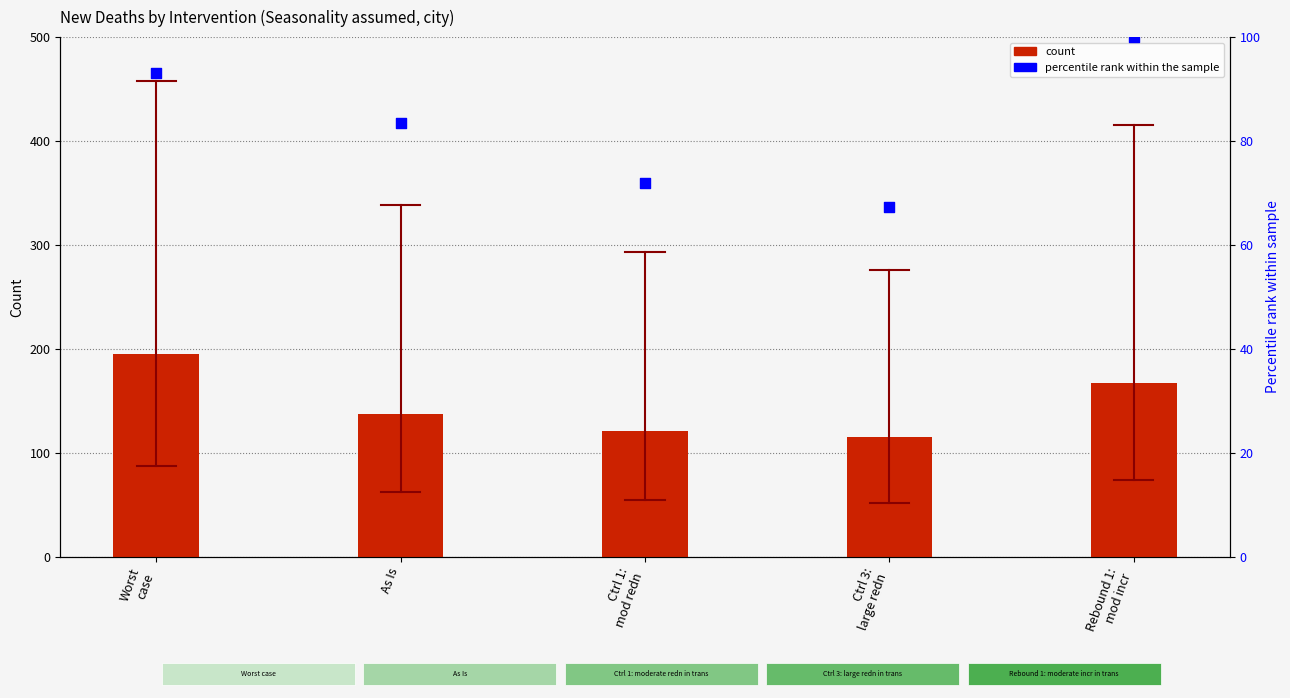

At how many categories does at least one series exceed 148?

2